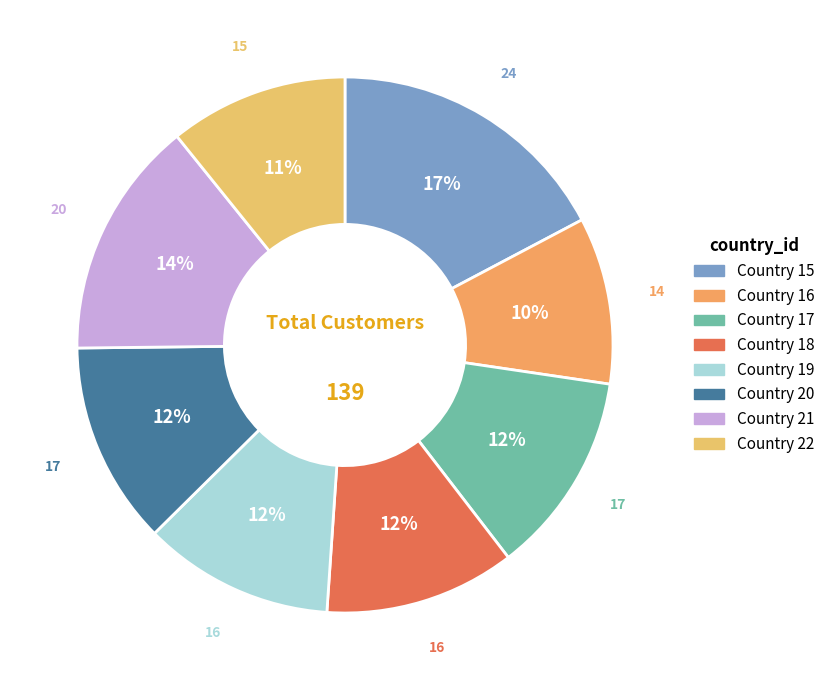

Is there any slice that represents more than half of the pie?

No